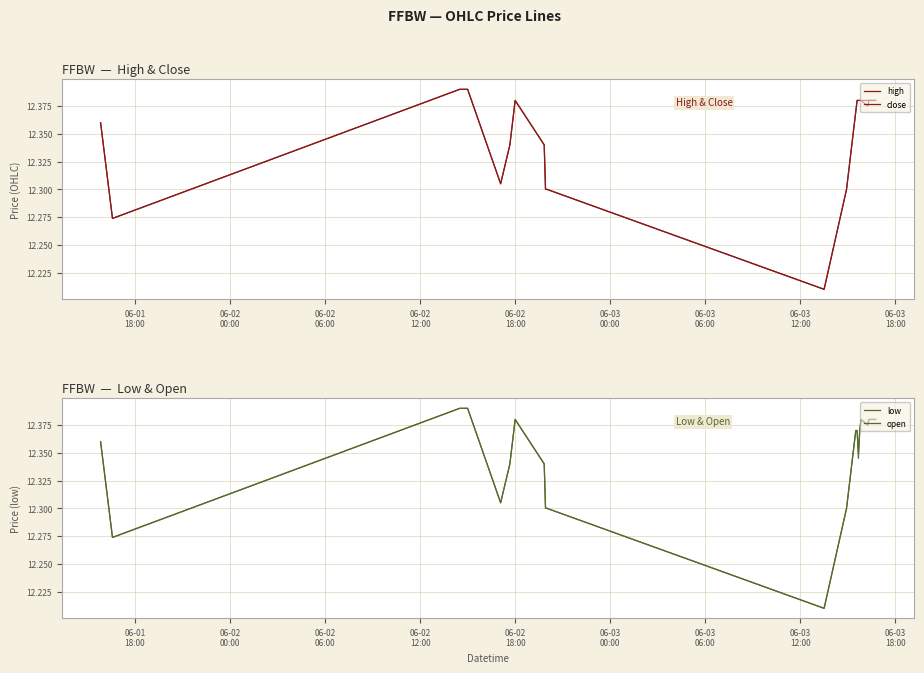

True or false: close and open intersect in this chart.

False